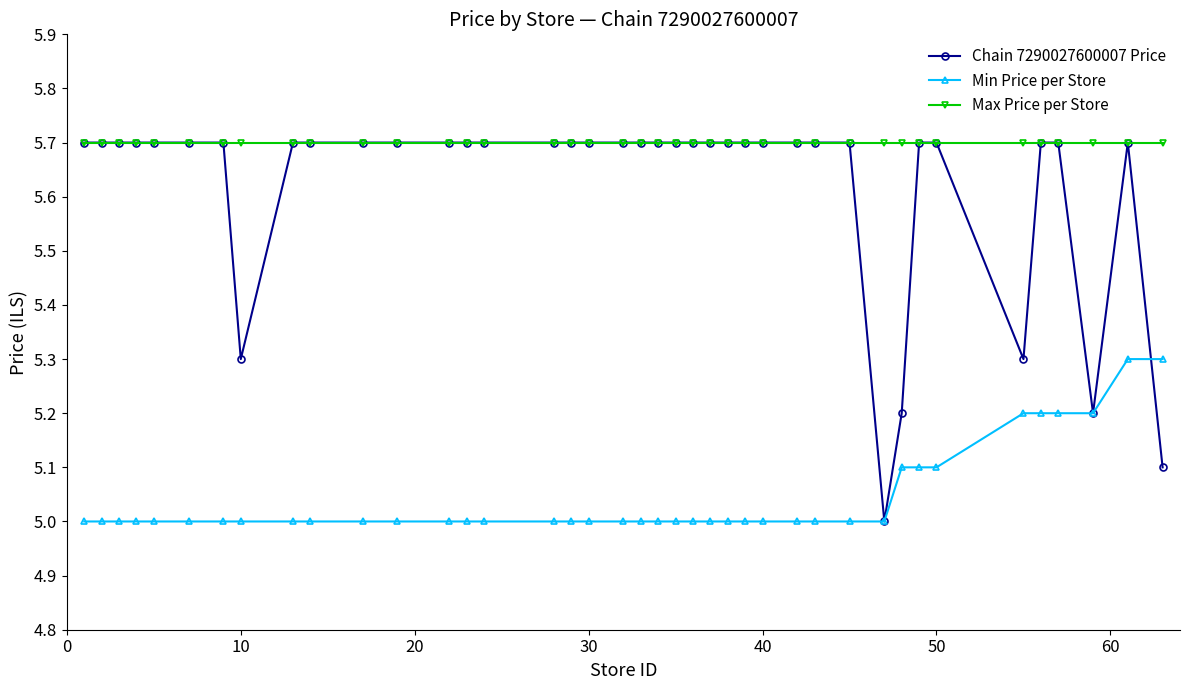

Which series has the widest spread of values?

Chain 7290027600007 Price